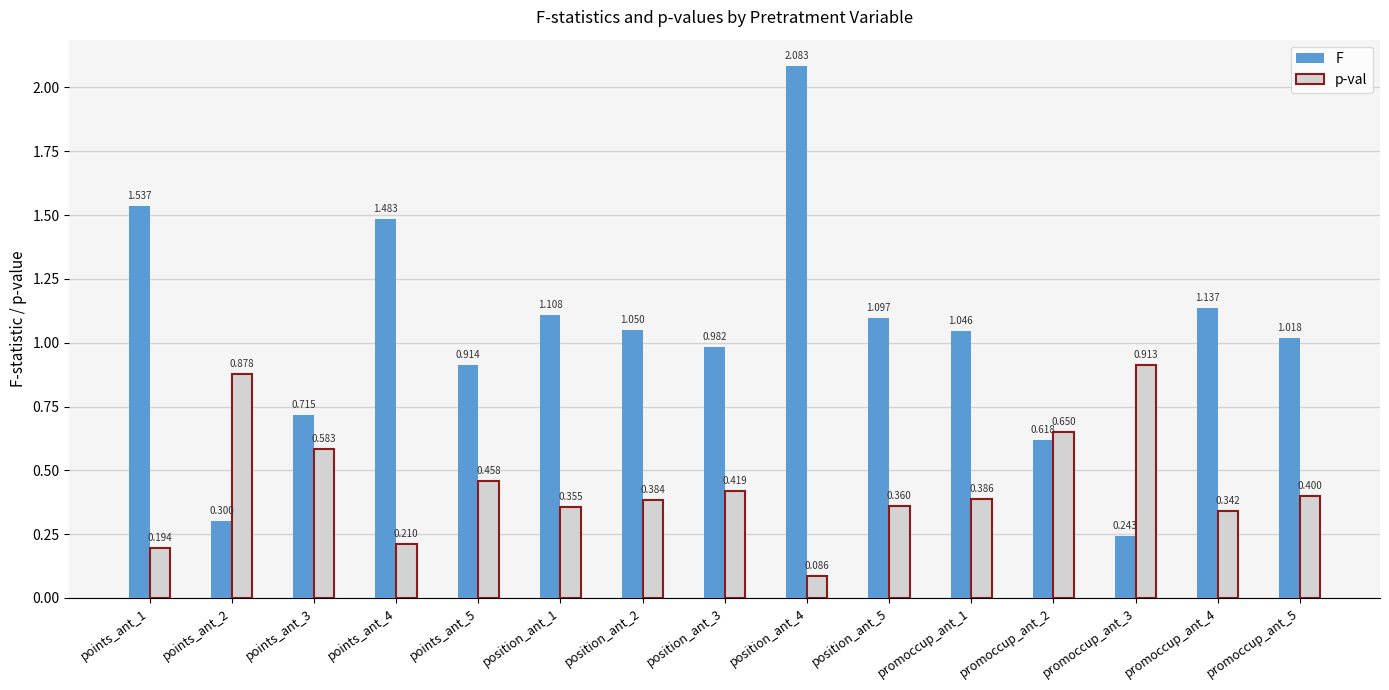

Rank the series by their average value, from highest to lowest.

F, p-val